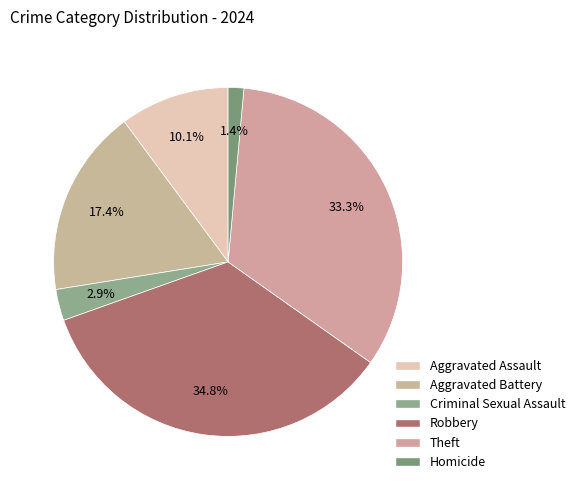

How much of the chart is everything except Homicide?

98.6%